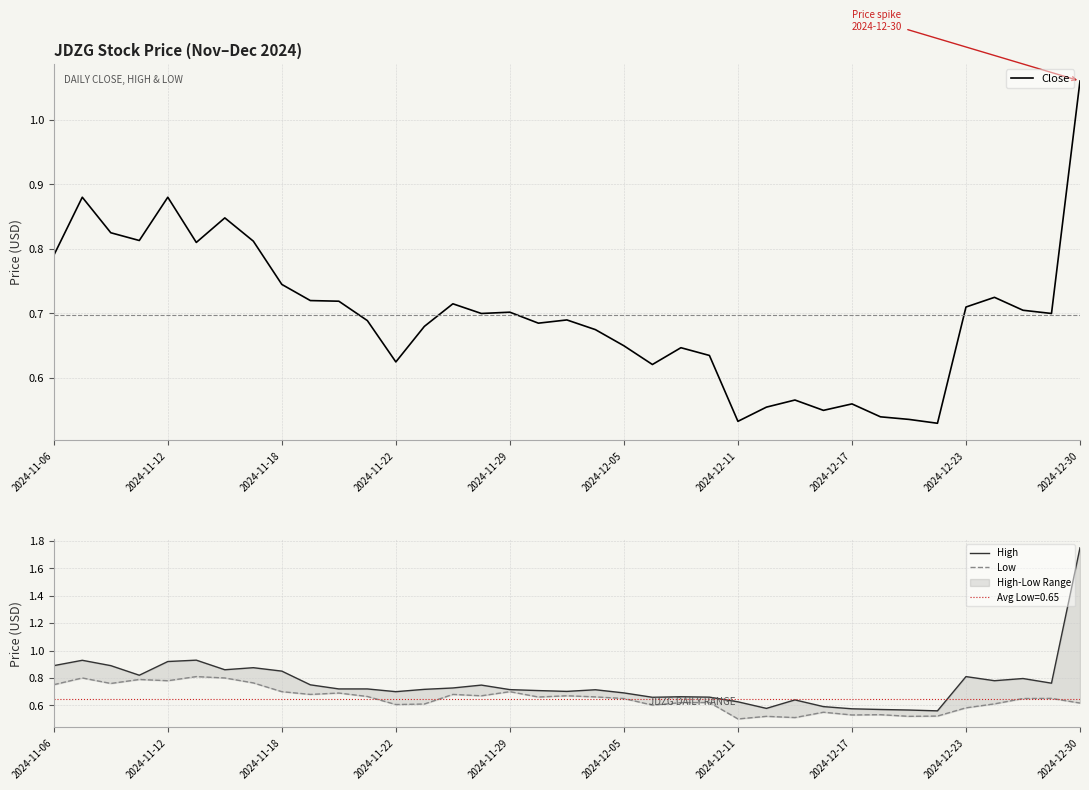

At which label does Close reach its peak?

2024-12-30